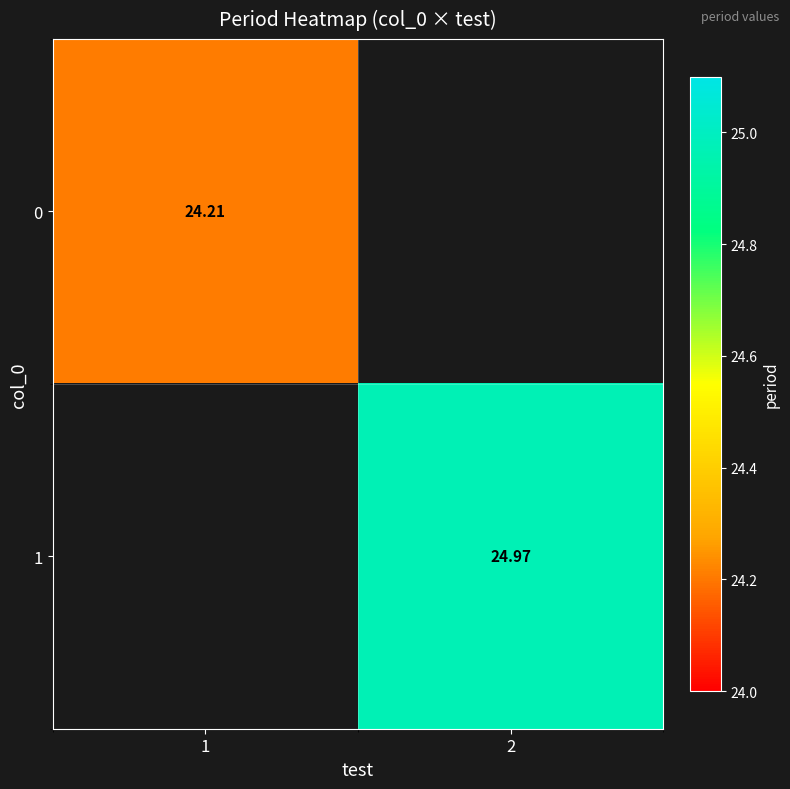

The value of 1 at 2 is 34.5. True or false?

False